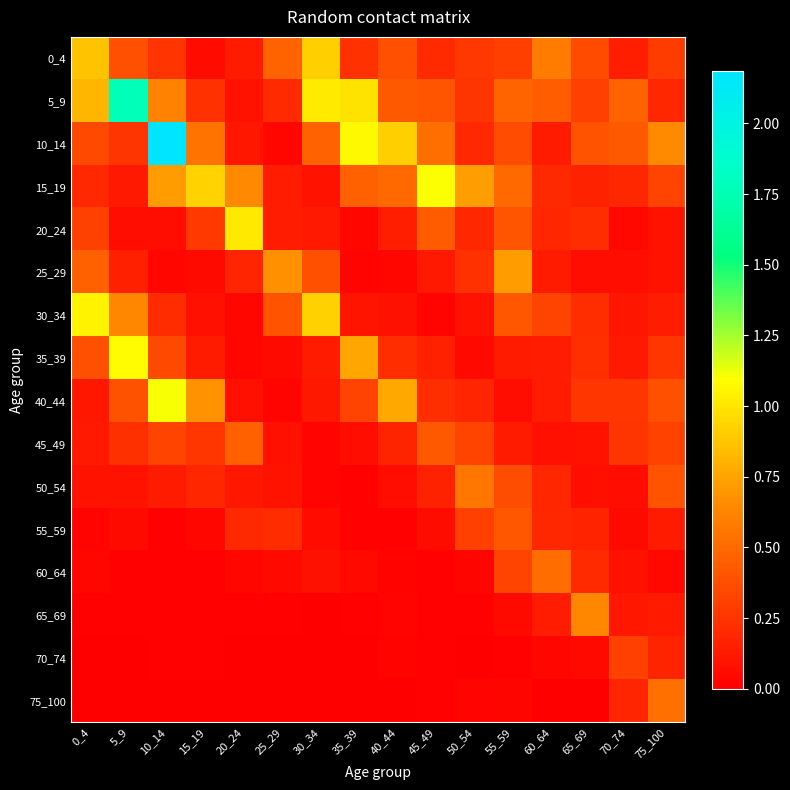

At how many categories does at least one series exceed 1?

7